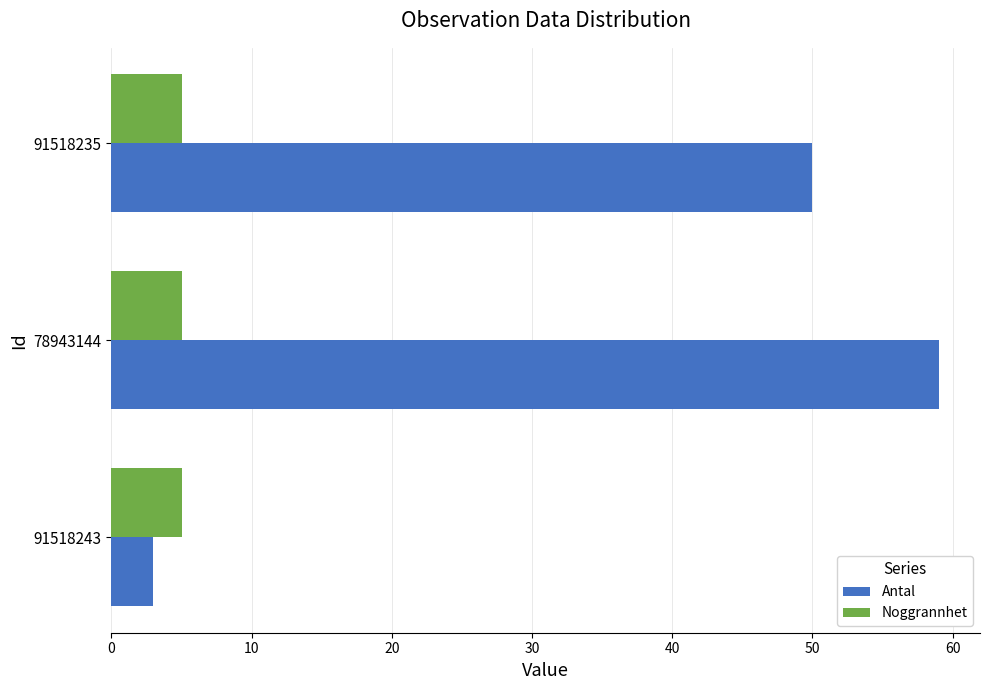

What is the average value of the Noggrannhet series?

5